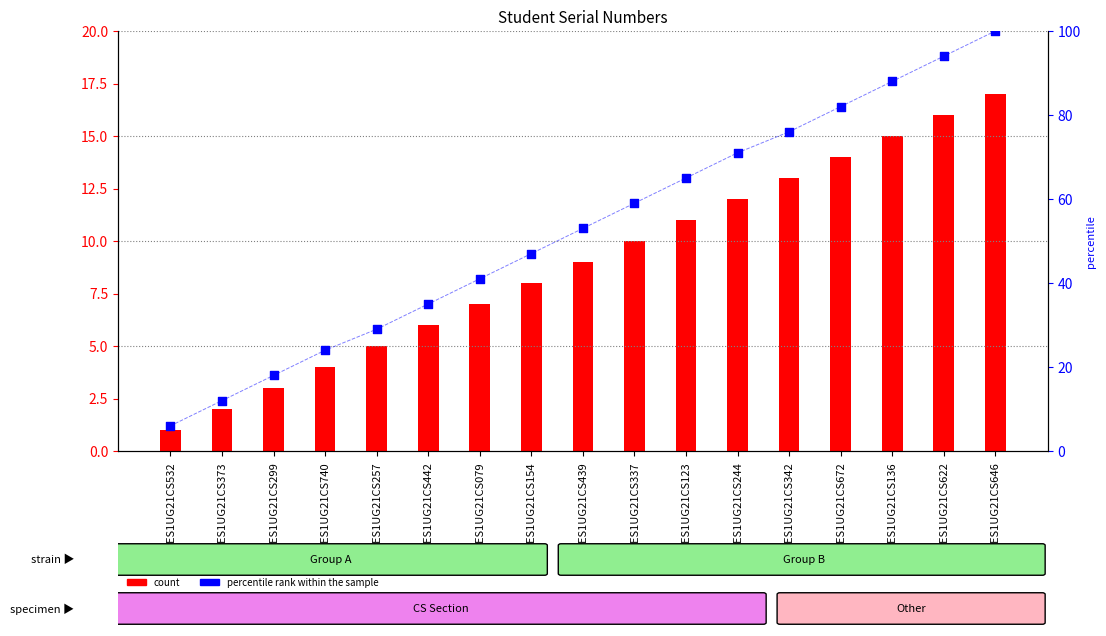

What is the total value across all series at PES1UG21CS079?

48